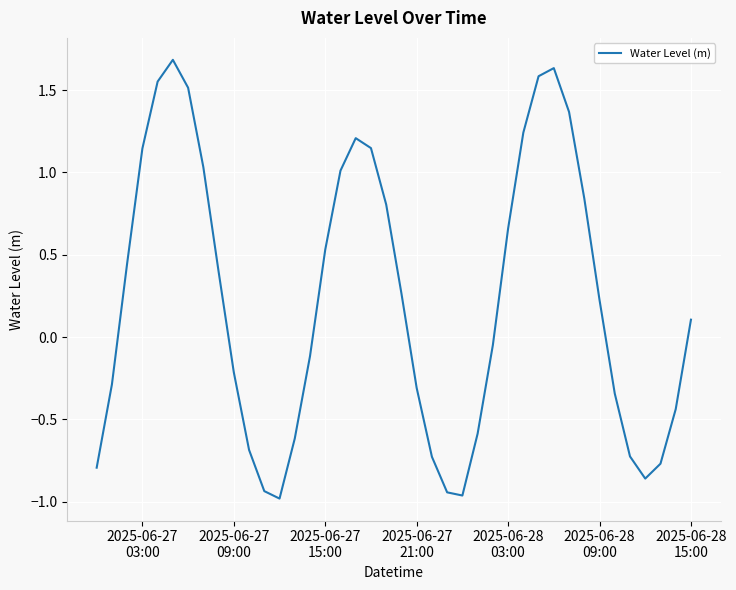

What is the difference between the maximum and minimum values?

2.7